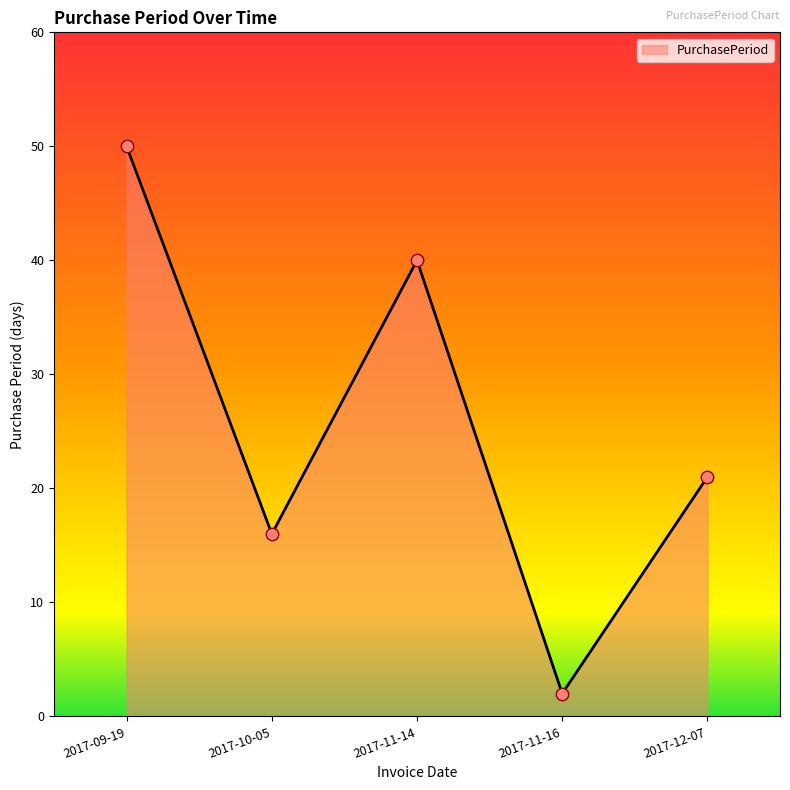

Between 2017-09-19 and 2017-11-16, which is larger?

2017-09-19